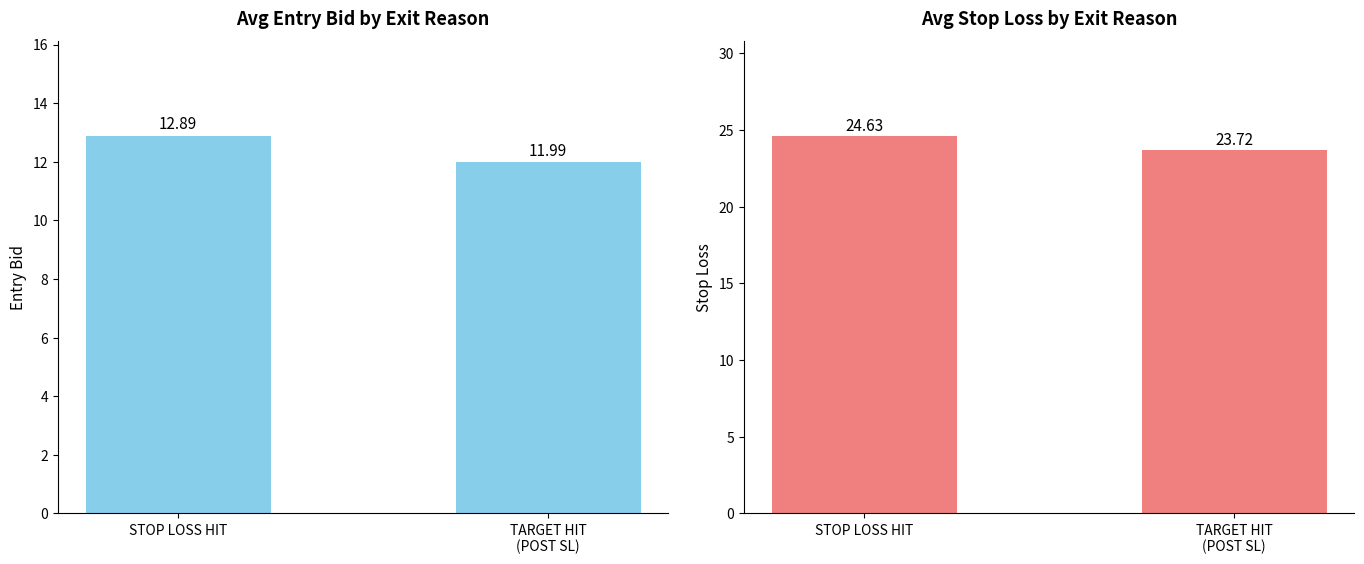

What are all the series names shown in the legend?

entry_bid, sl